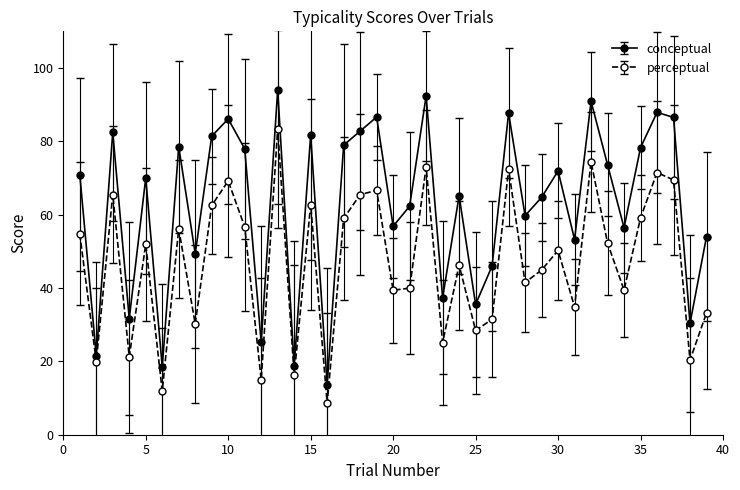

Which series has the largest range (max minus min)?

conceptual